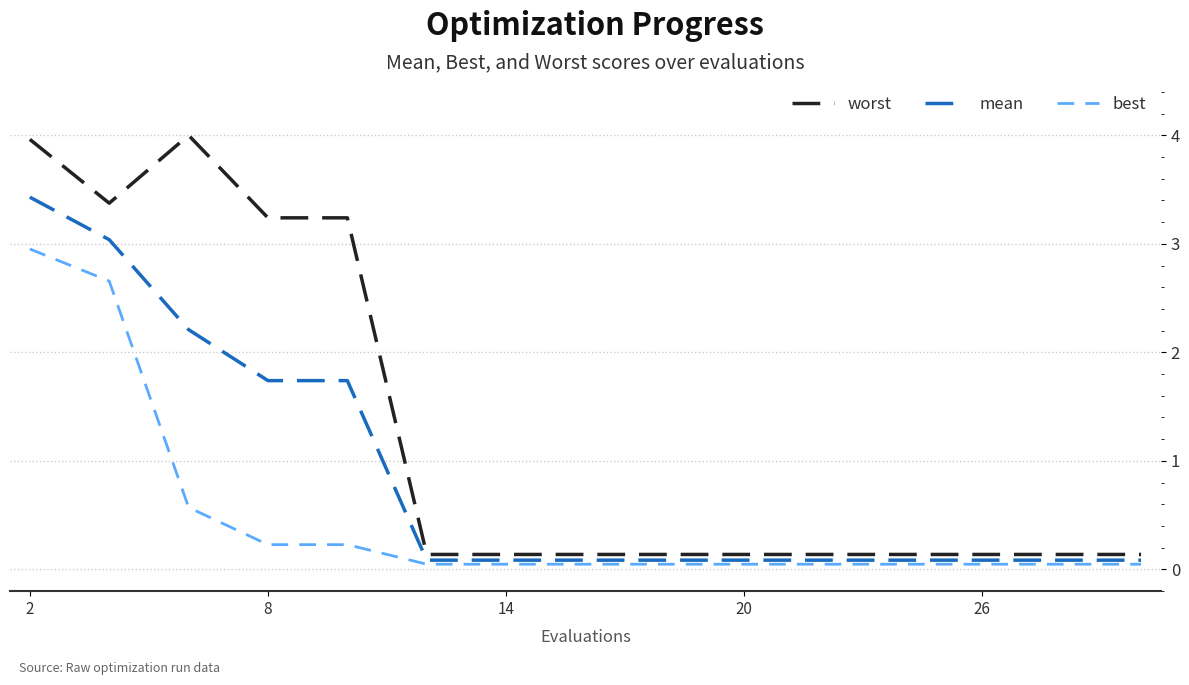

List the series in order of their peak value, highest first.

worst, mean, best